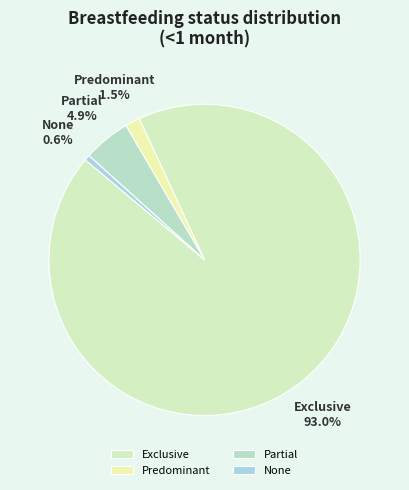

The Exclusive slice represents 82% of the pie. True or false?

False